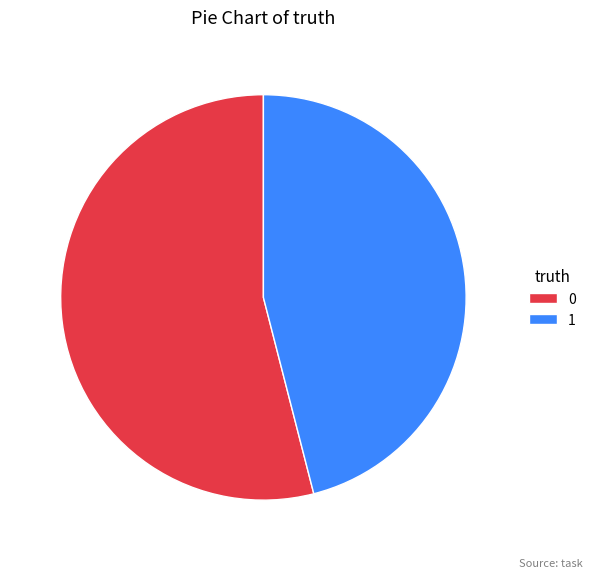

Count the number of slices in the pie.

2